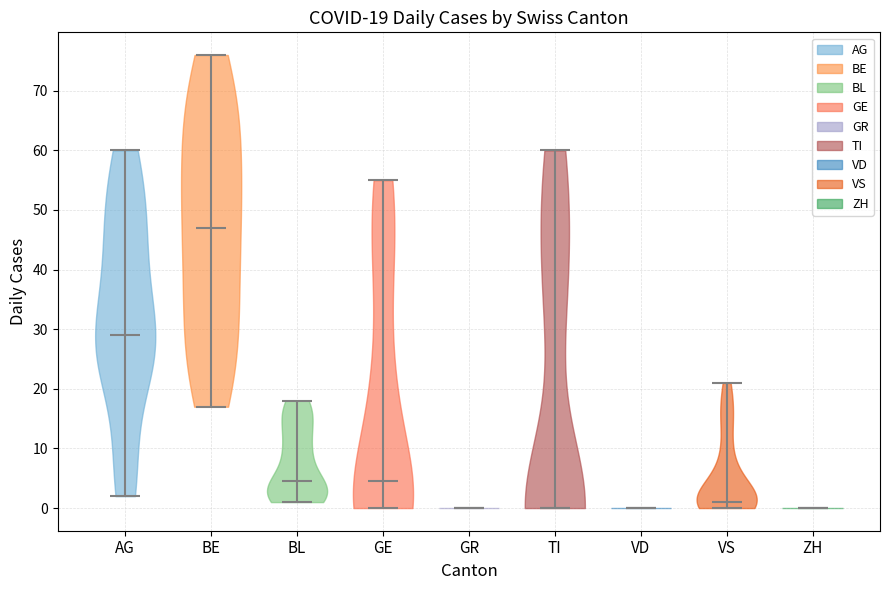

Which violin has the highest median line?

BE